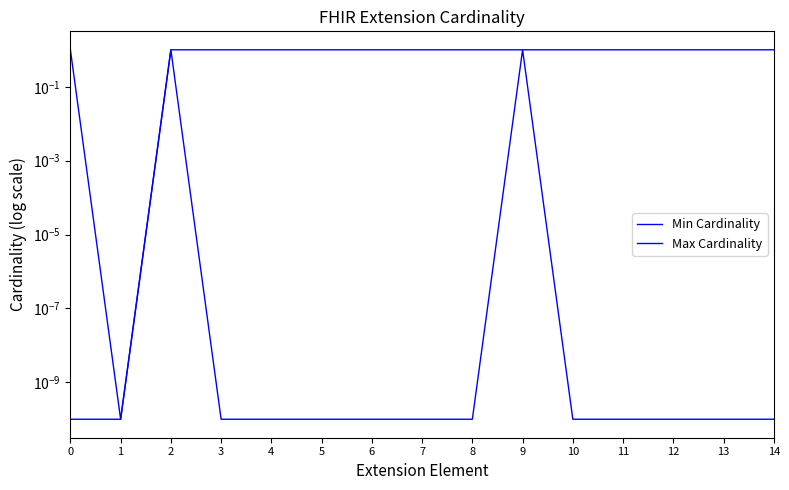

Which series has the widest spread of values?

Min Cardinality